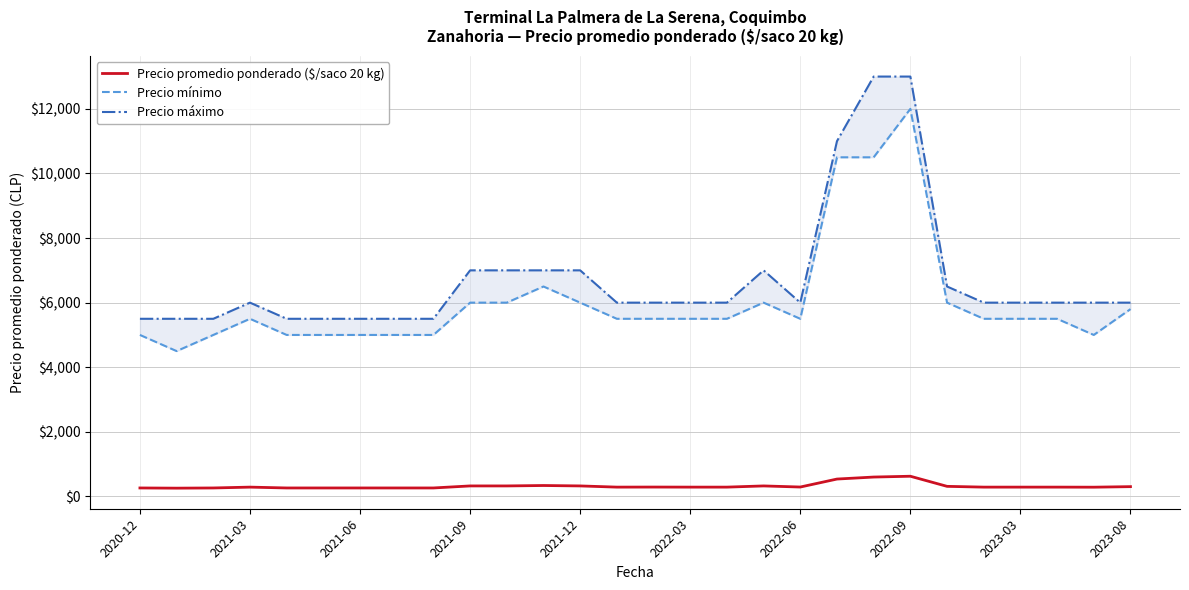

How many lines are shown in the chart?

3